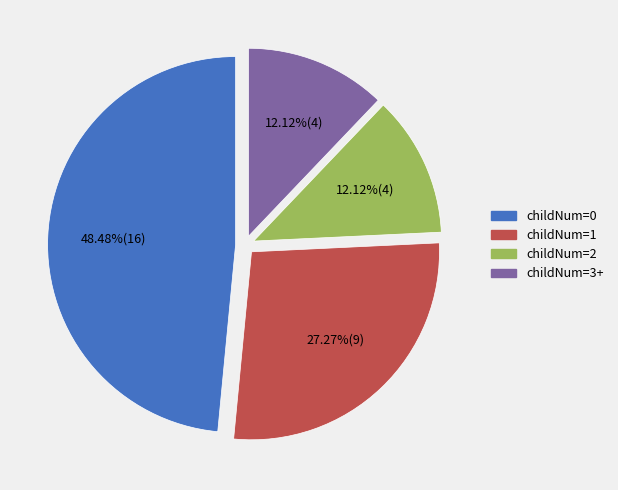

Is there a majority slice in this chart?

No